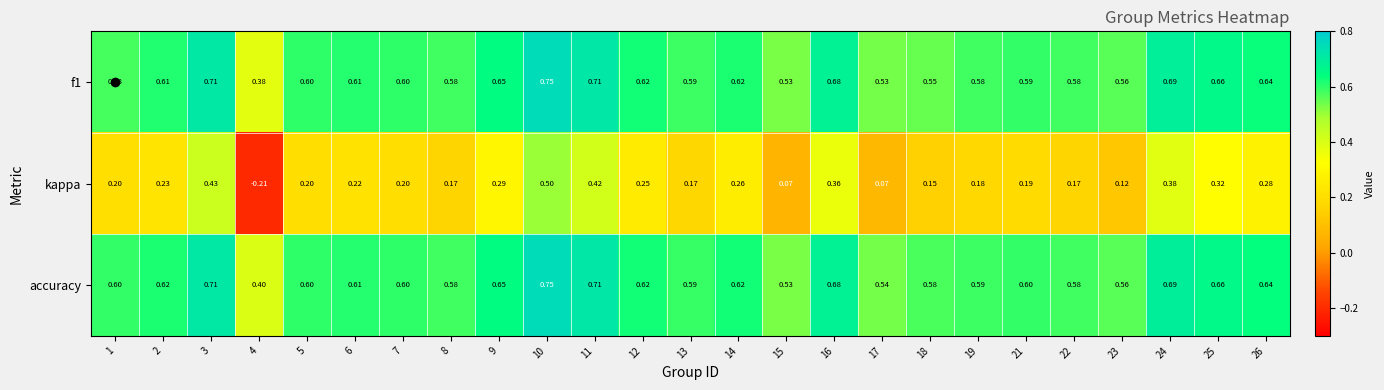

Which series changed the most between 9 and 25?

kappa